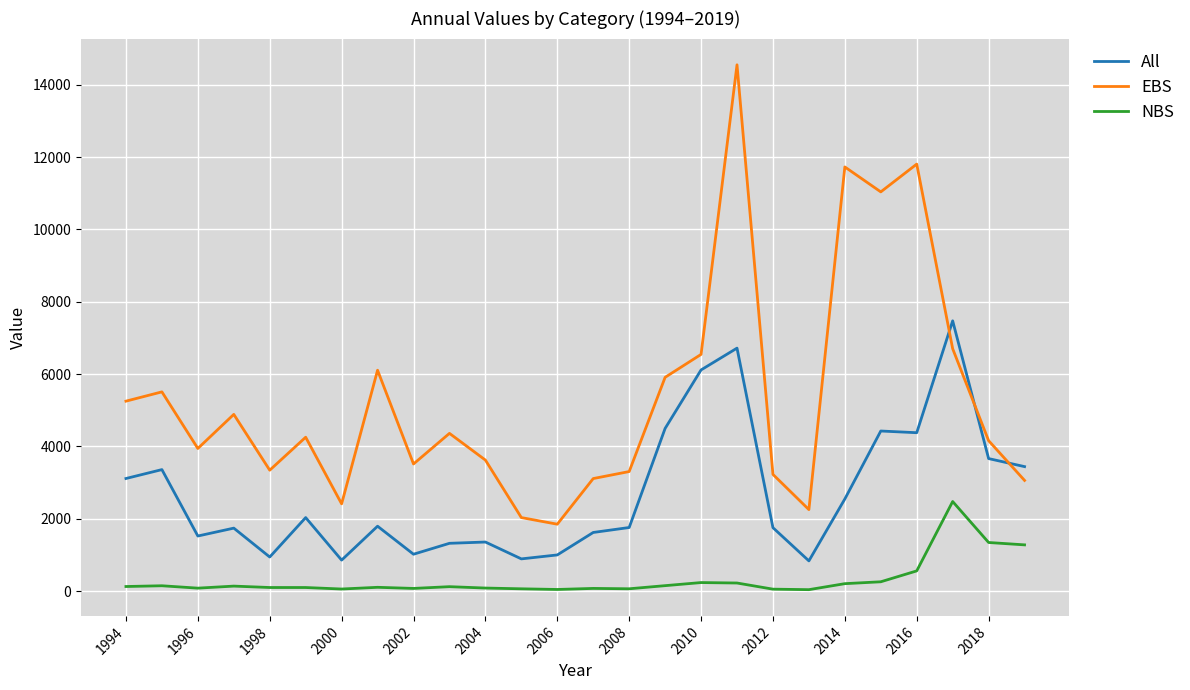

In All, how many points are higher than both neighbors (excluding endpoints)?

8